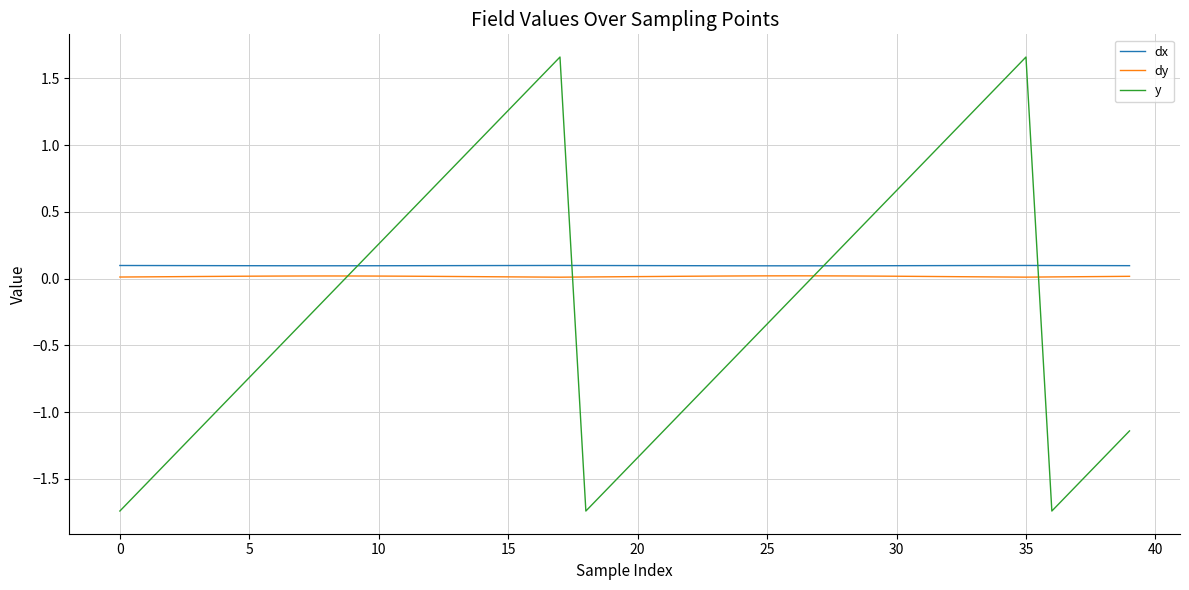

Which series has the largest range (max minus min)?

y